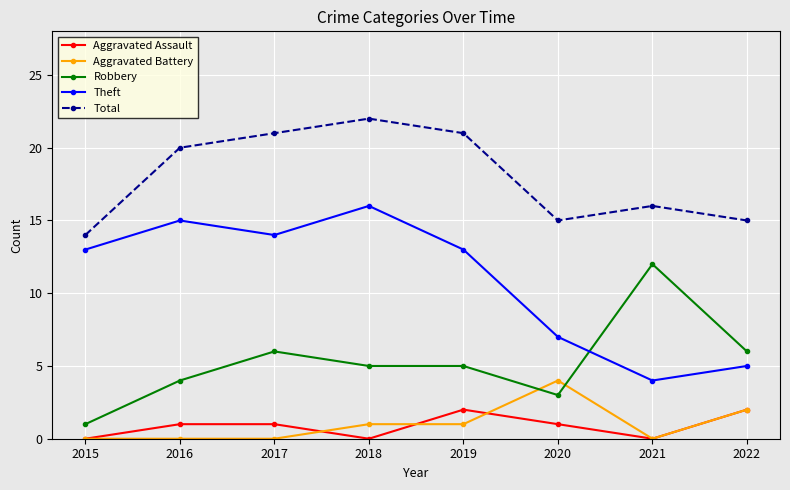

The value of Theft at 2019 is 13. True or false?

True